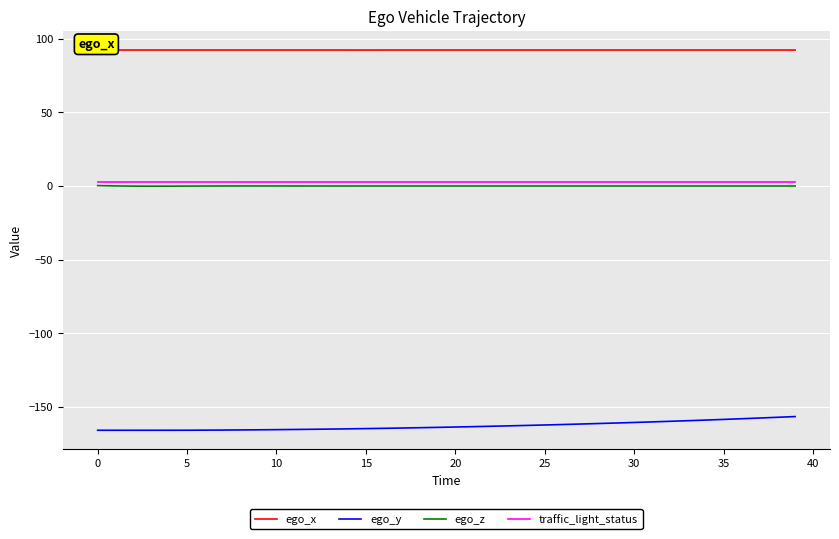

How many values in the ego_z series exceed 0?

35